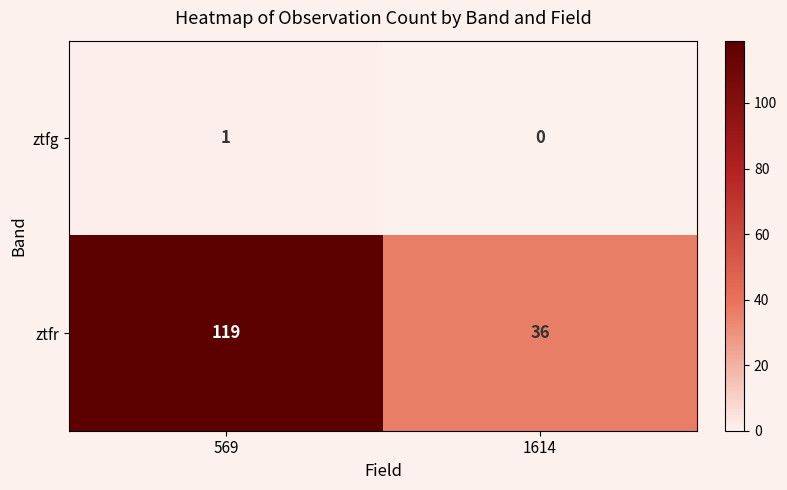

Where is ztfg nearest to the value 0?

1614